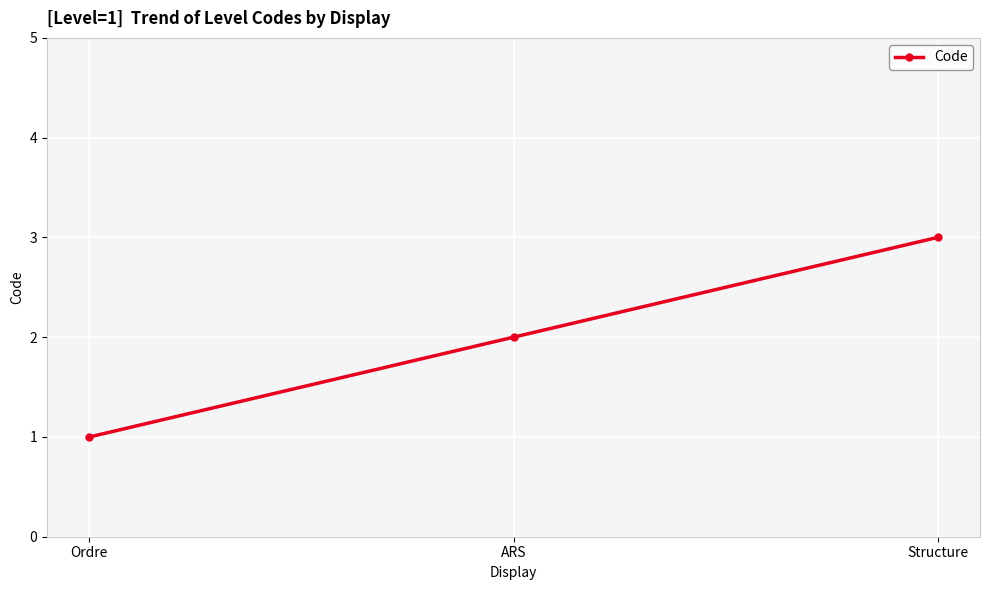

What is the change in value from Ordre to Structure?

+2